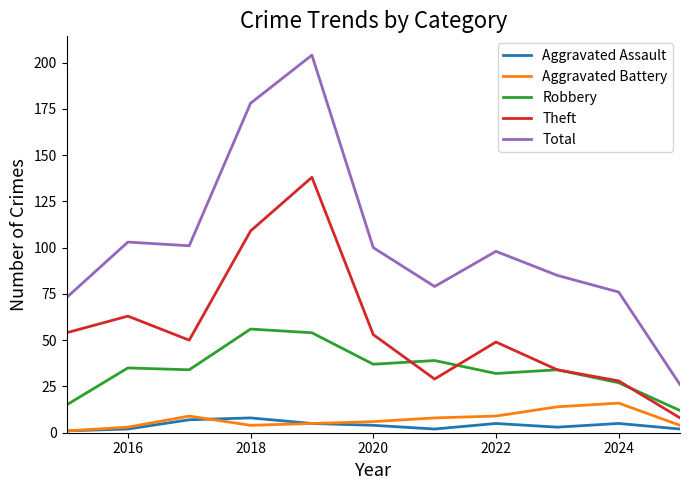

What is the smallest value displayed?

1